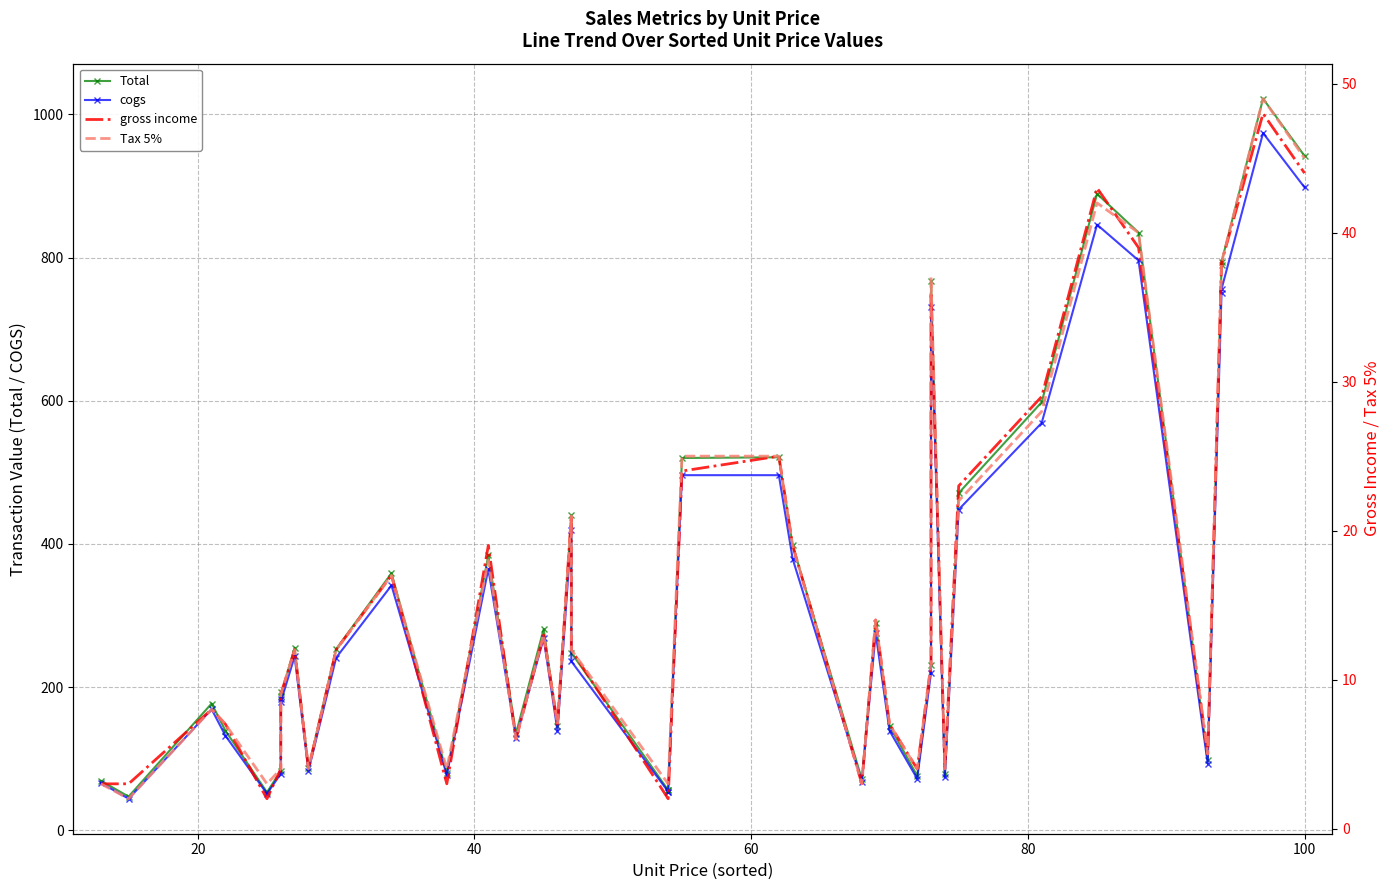

What is the average value of the gross income series?

16